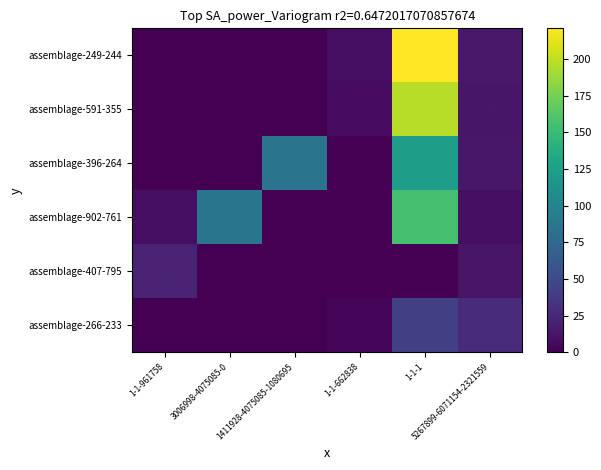

List the series in order of their peak value, lowest first.

assemblage-407-795, assemblage-266-233, assemblage-396-264, assemblage-902-761, assemblage-591-355, assemblage-249-244